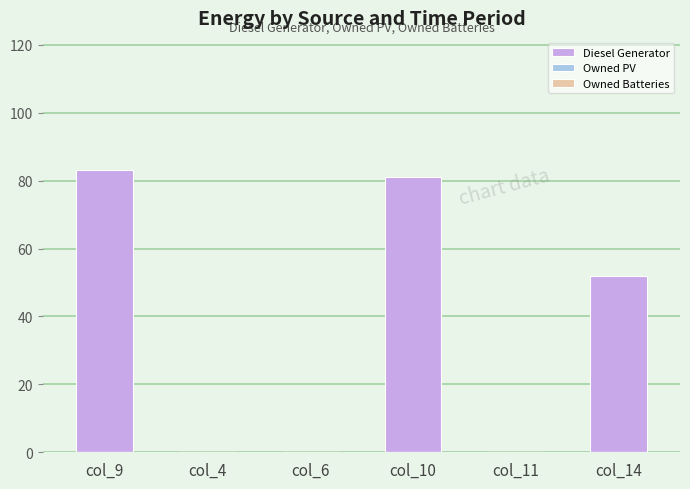

Between col_11 and col_10, which is larger?

col_10